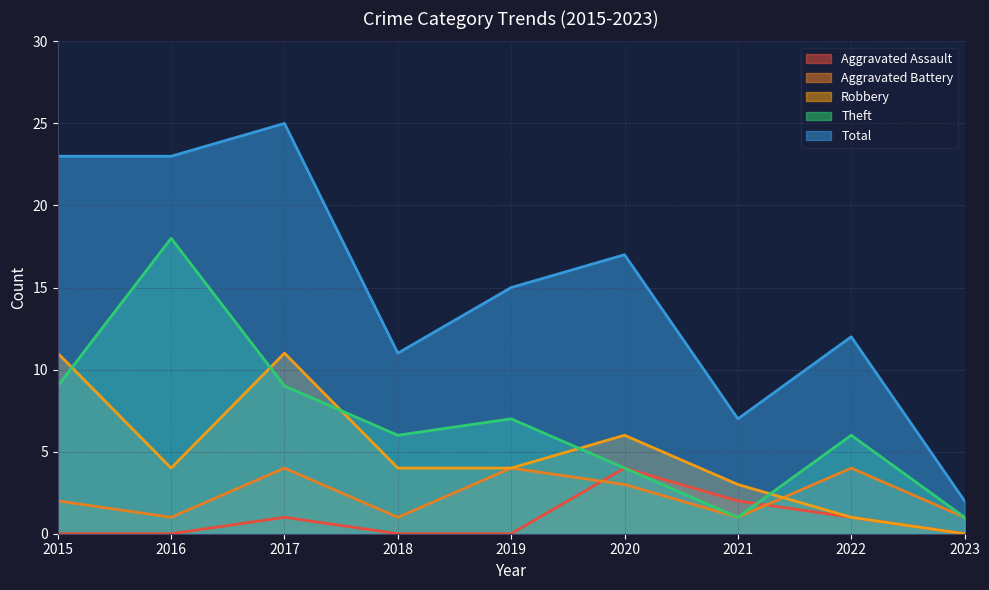

What is the sum of the Aggravated Battery values at 2018 and 2019?

5